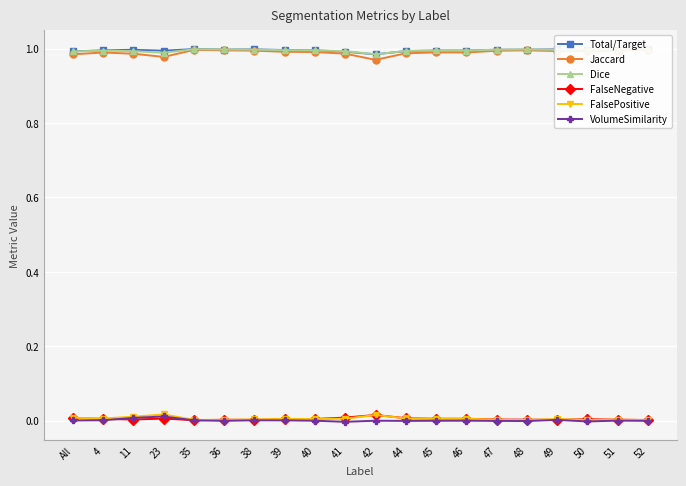

What are all the series names shown in the legend?

Total/Target, Jaccard, Dice, FalseNegative, FalsePositive, VolumeSimilarity